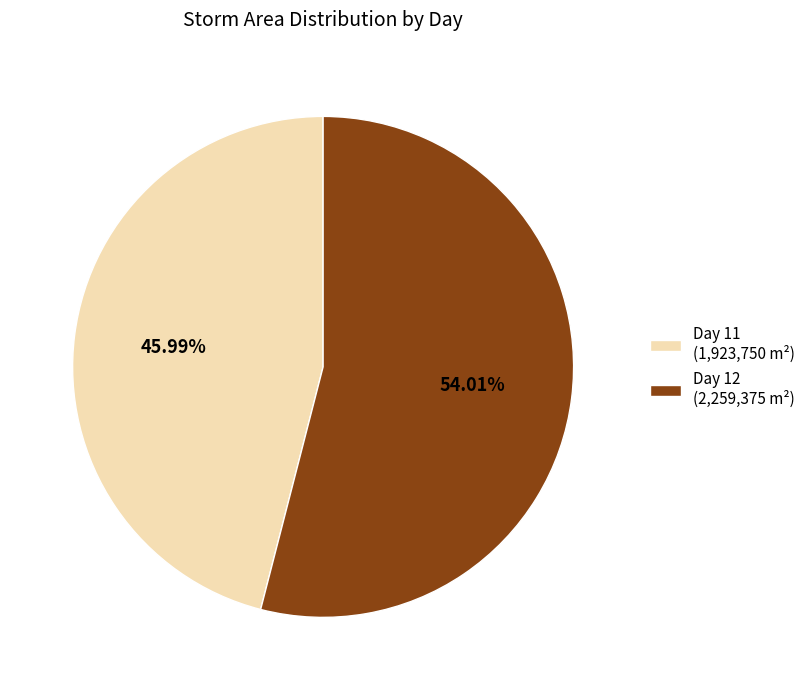

Rank the categories by value from highest to lowest.

Day 12 (2,259,375 m²), Day 11 (1,923,750 m²)